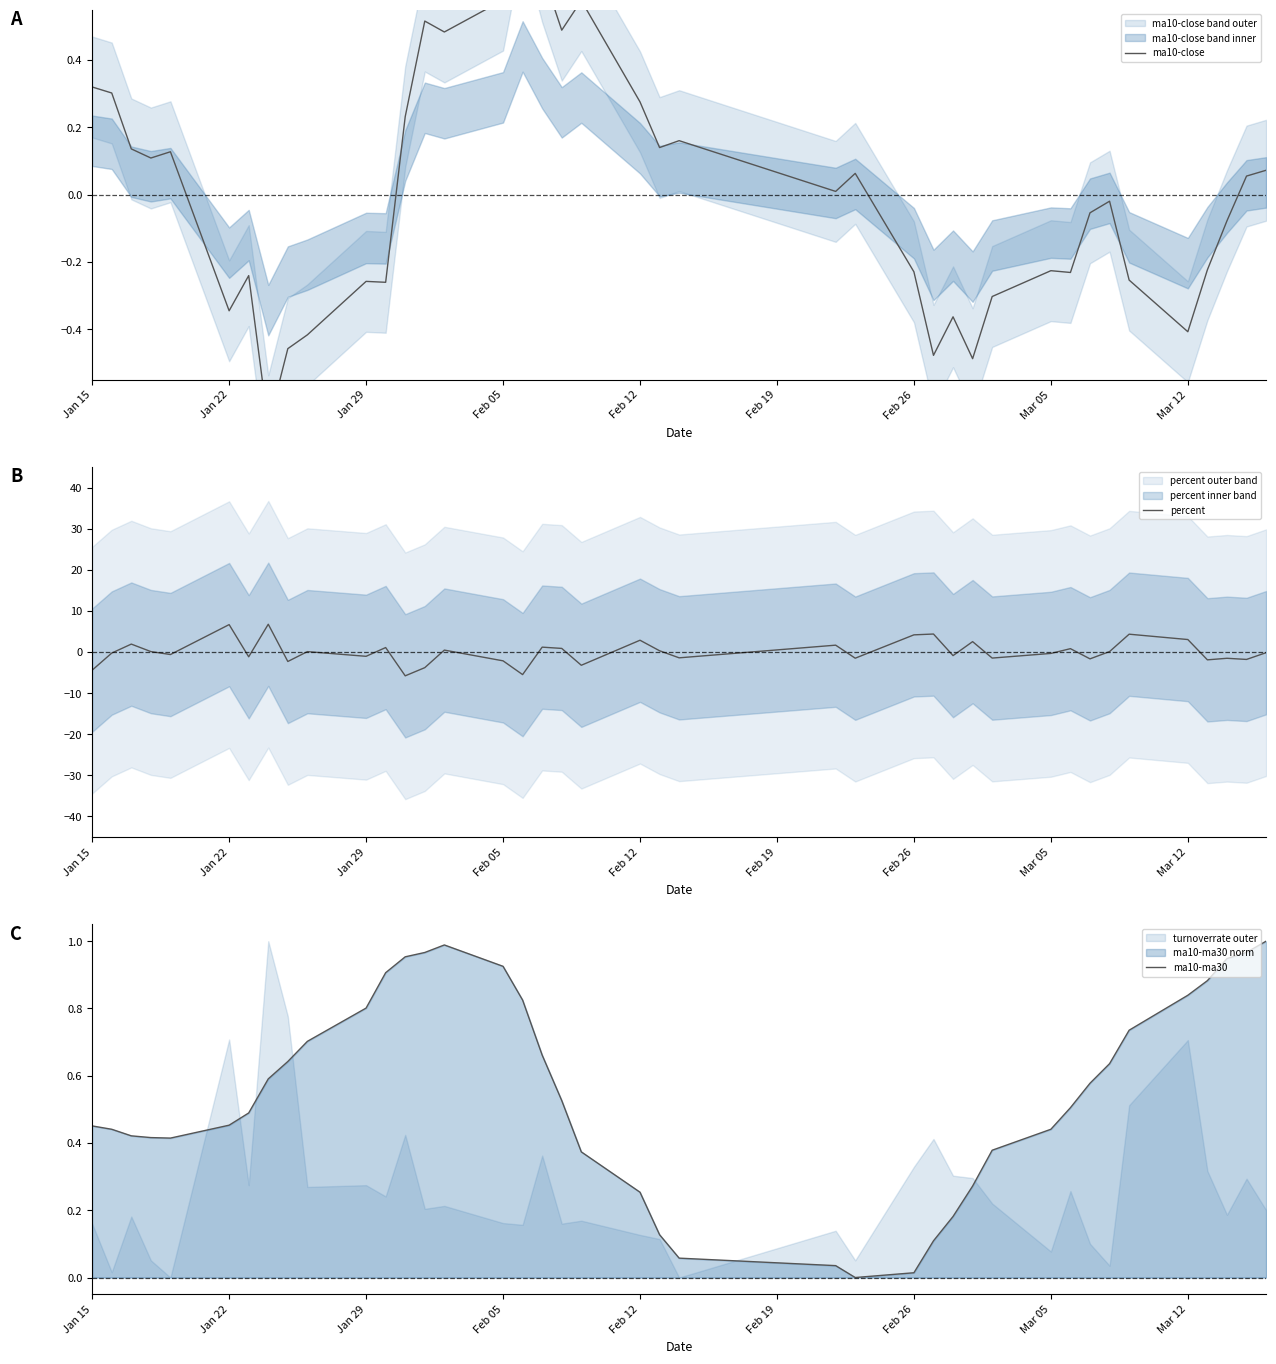

The ma10-ma30 series shows 0.4 at Jan 29. True or false?

False